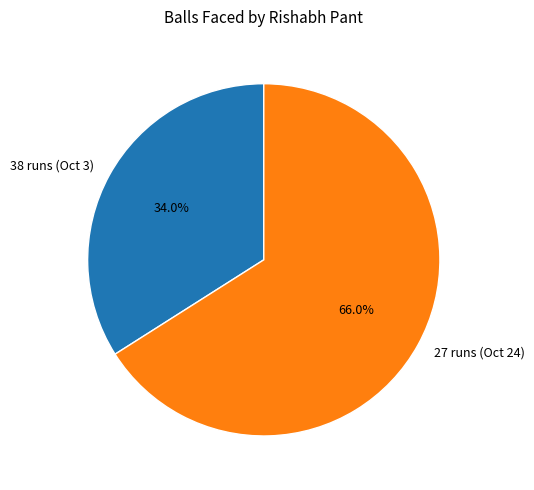

The 38 runs (Oct 3) slice represents 39% of the pie. True or false?

False